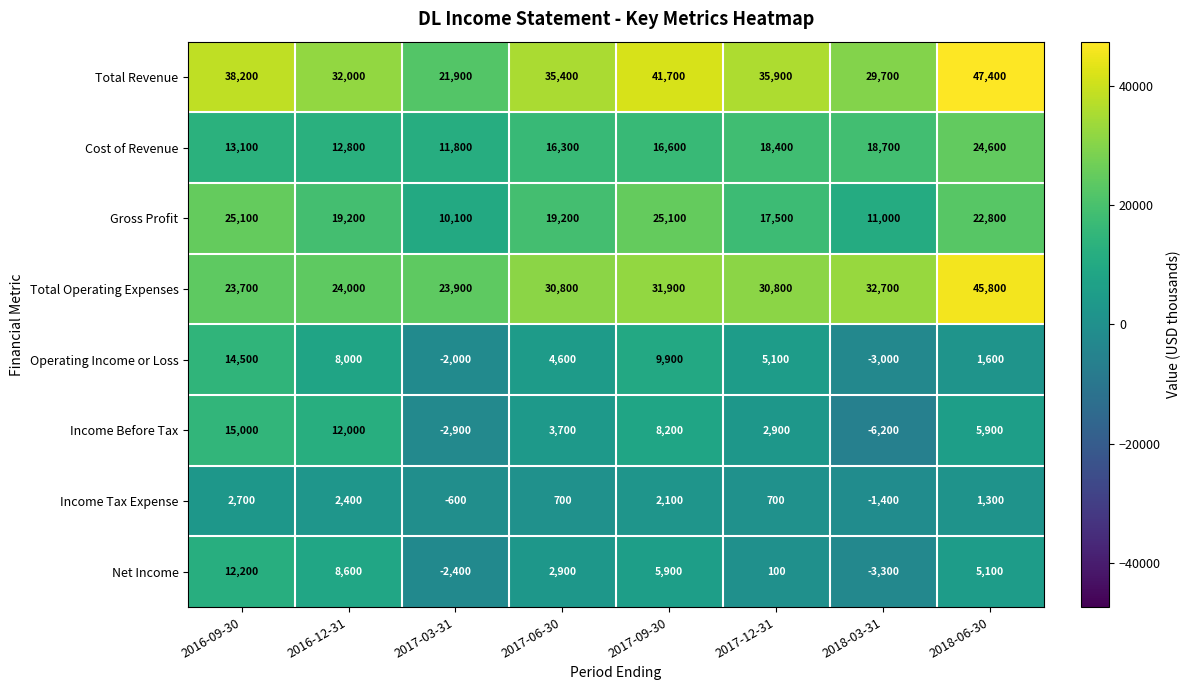

What is the difference between the second highest and second lowest values in the Cost of Revenue series?

5900